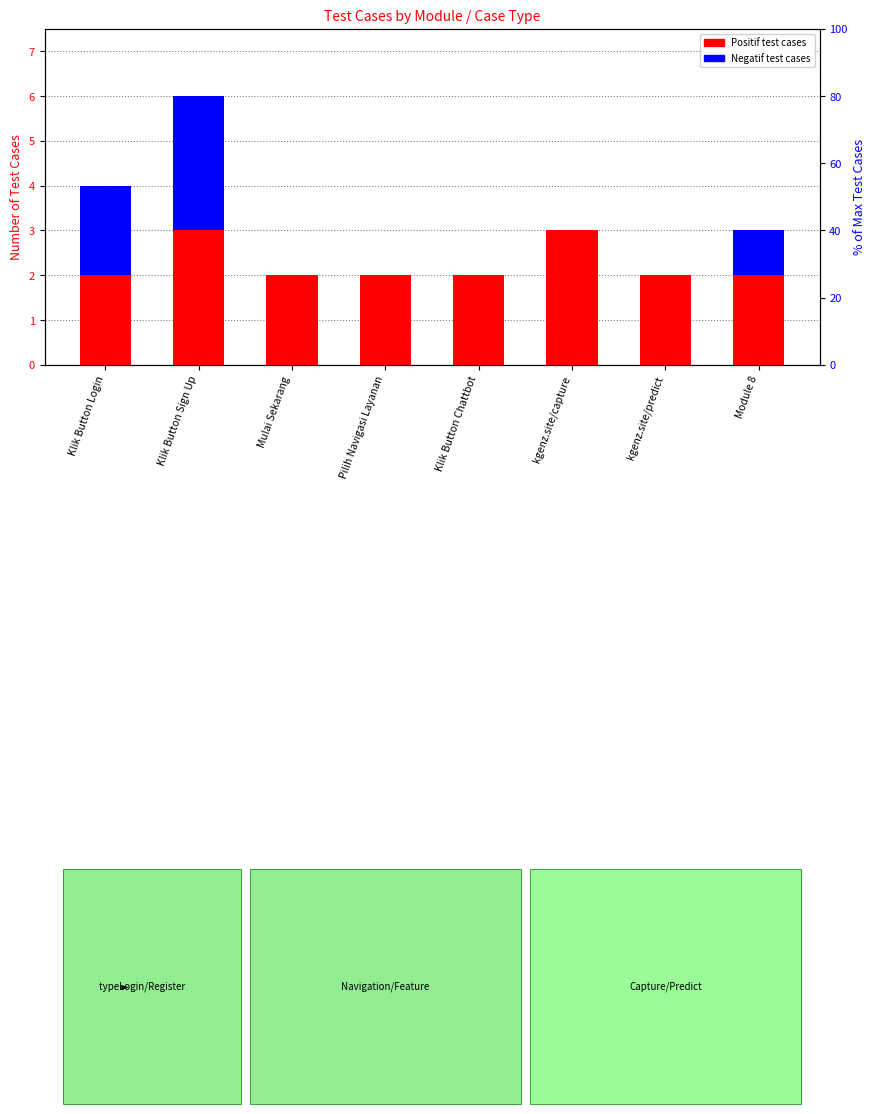

At which category is the sum across all series the highest?

Klik Button Sign Up